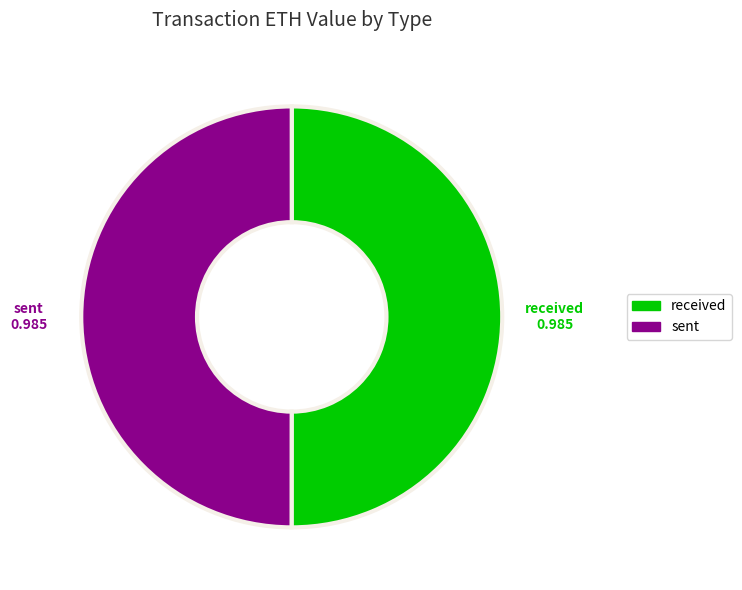

Is the sum of received and sent greater than half?

Yes